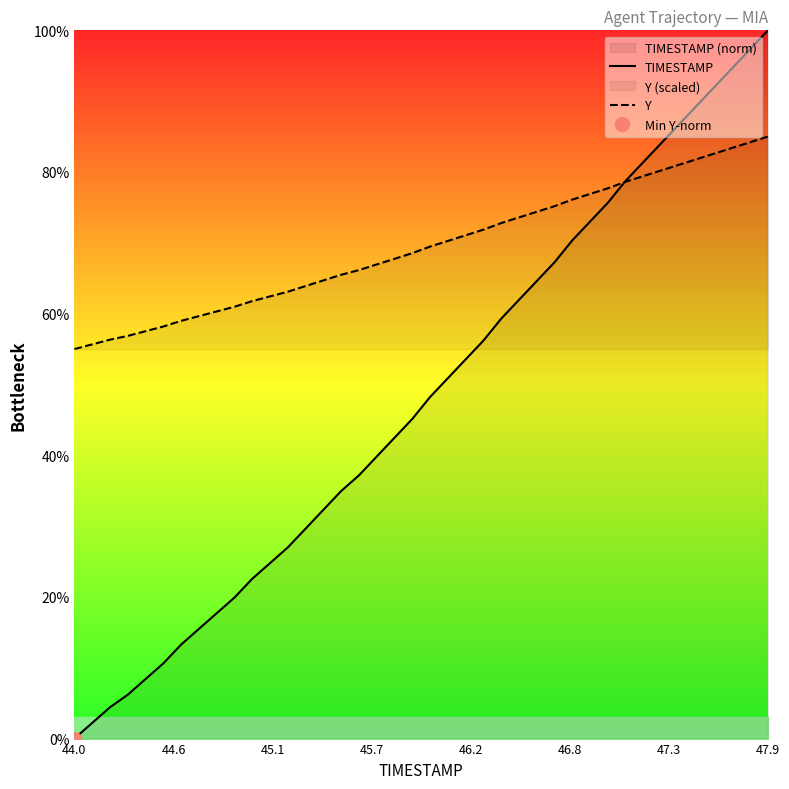

What is the lowest value of the Y series?

55.0